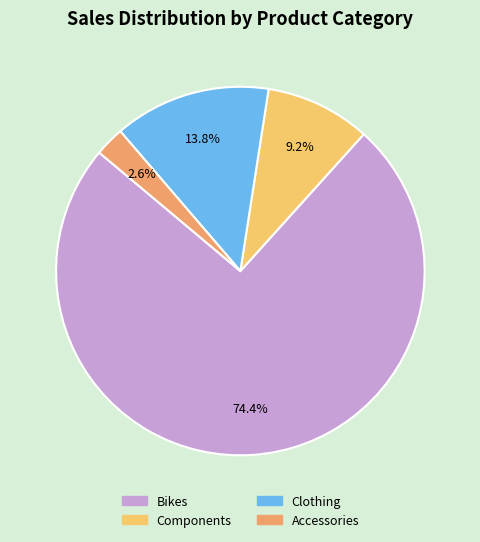

Which has a higher value, Accessories or Bikes?

Bikes